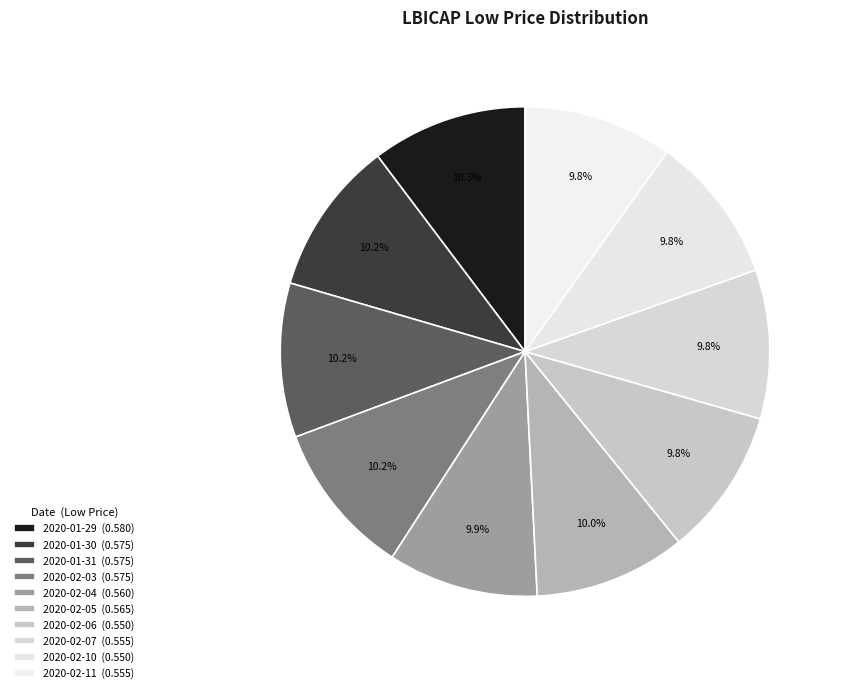

Does 2020-02-11 account for over 50% of the chart?

No